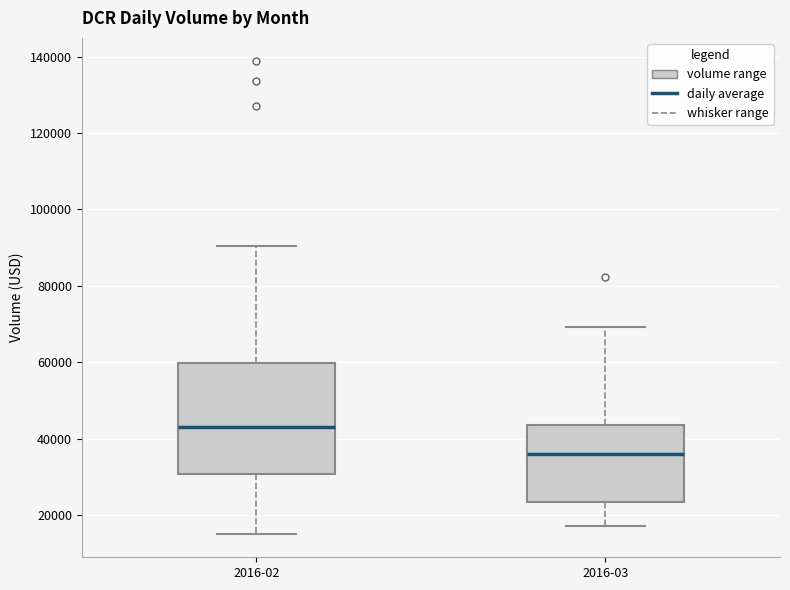

Comparing the boxes themselves (not the whiskers), which one is the tallest?

2016-02